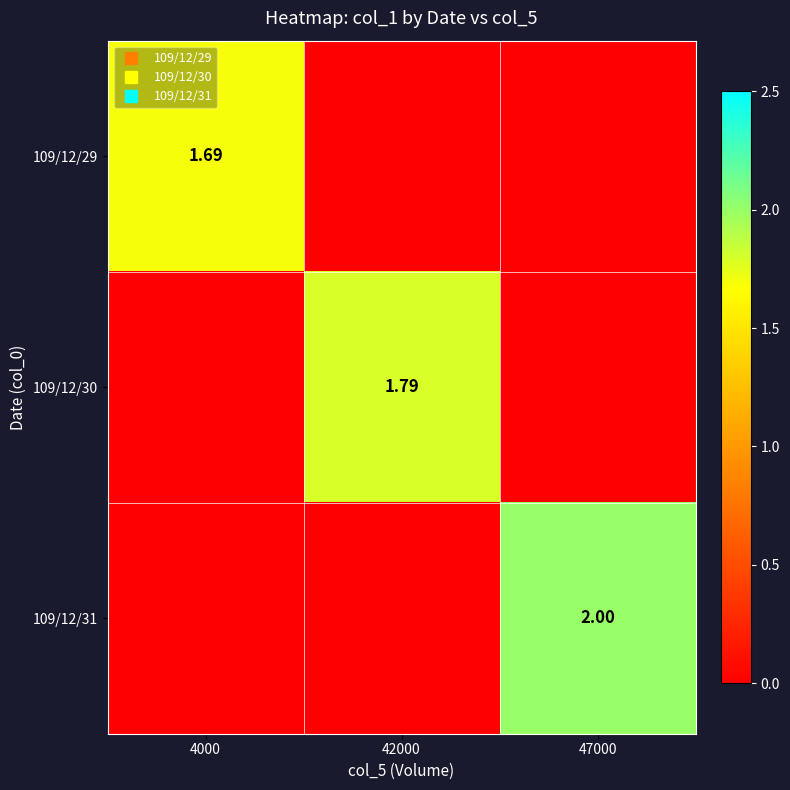

List the series in order of their overall mean, lowest first.

109/12/29, 109/12/30, 109/12/31